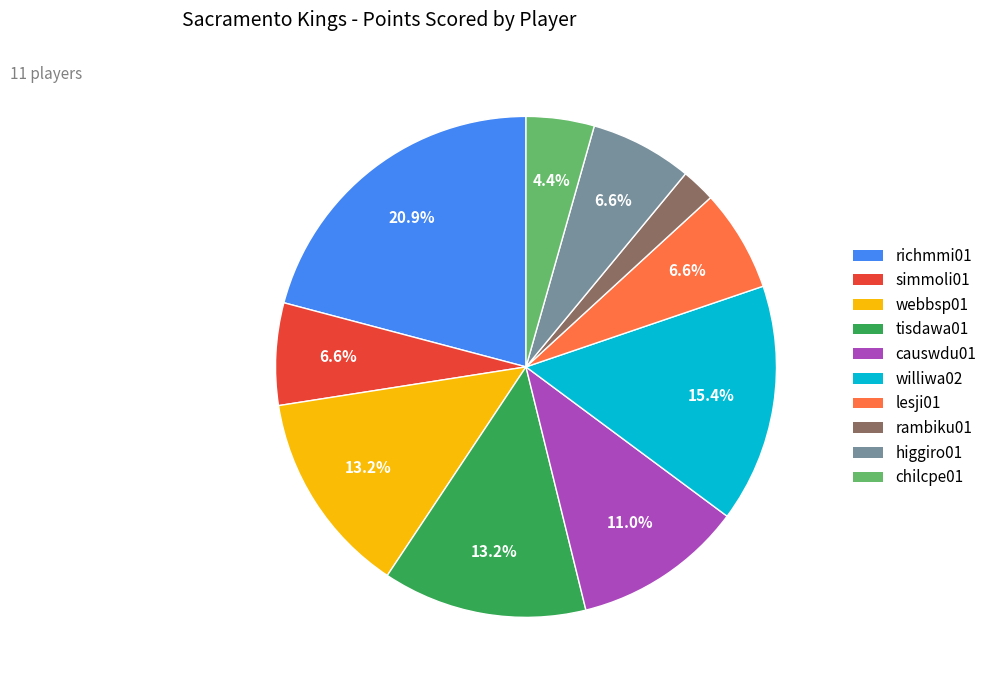

Is there any slice that represents more than half of the pie?

No